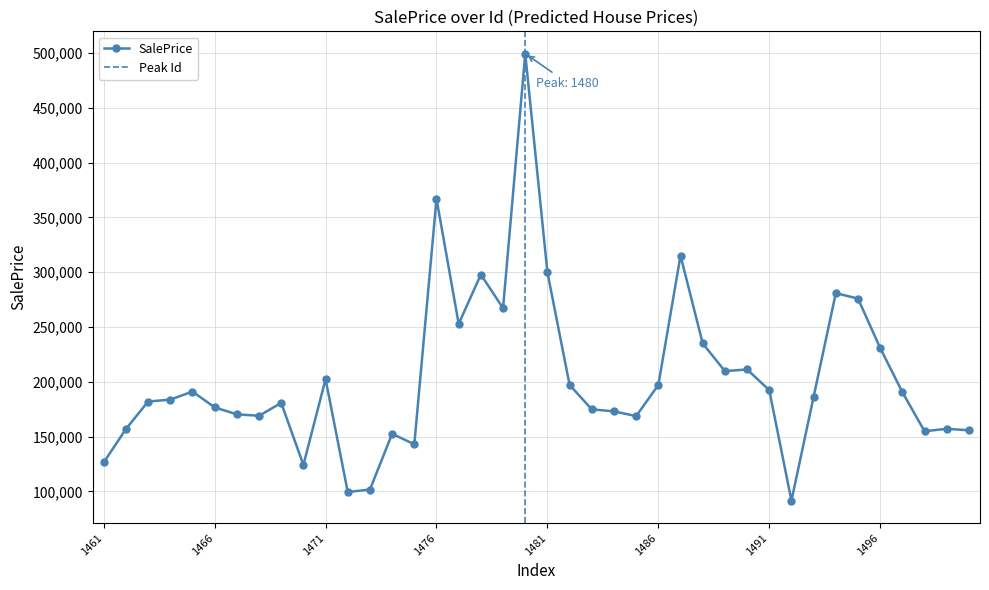

Reading right to left, what are all the values shown in this chart?

155729.2	157098.4	154859.9	190597.5	230843.6	275966.9	280893.2	186287.8	91465.7	192391.0	211250.2	209753.5	235041.2	315156.9	197051.1	168698.2	173008.6	174837.2	197124.1	299992.6	499461.2	267176.9	297870.2	252872.5	367018.4	142956.8	152530.9	101681.0	99335.3	202446.2	124135.2	180743.0	168976.9	170293.3	176654.3	191091.8	183693.5	182012.2	156889.8	126440.5